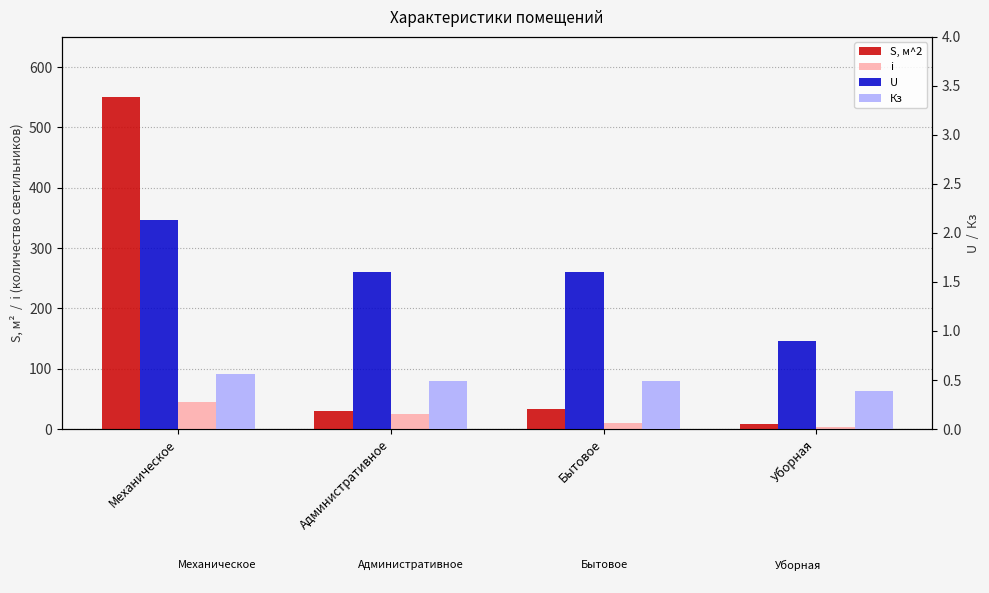

Between Механическое and Уборная, which is larger?

Механическое